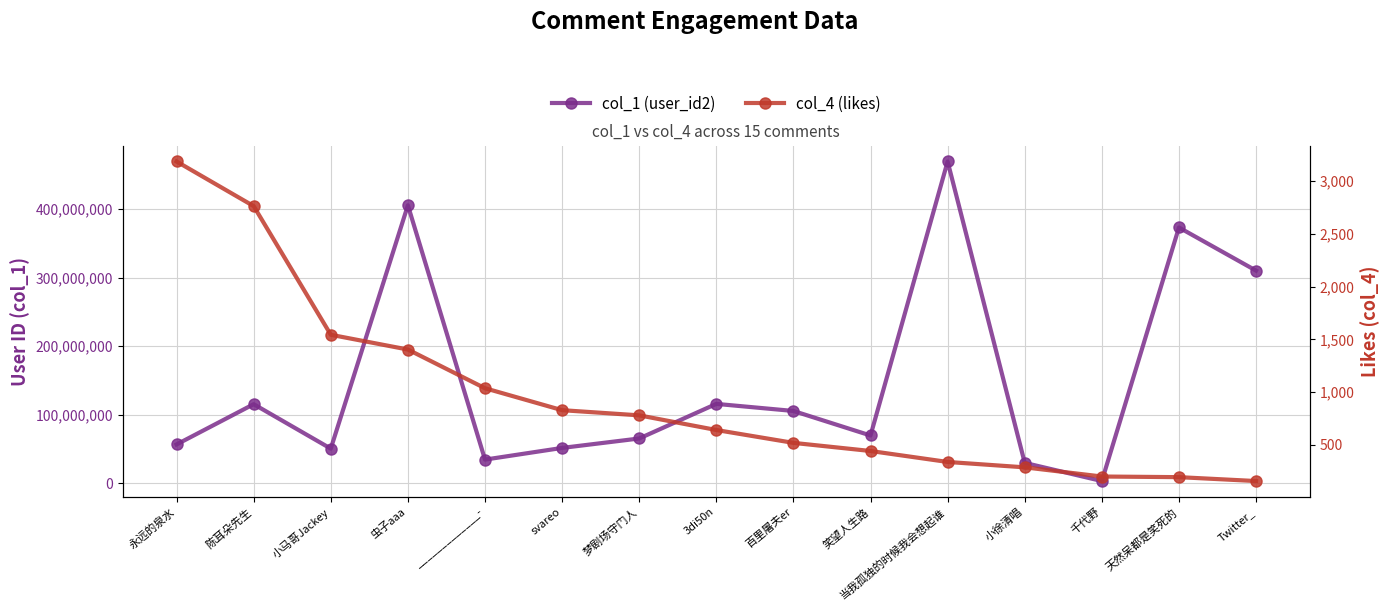

Reading left to right, list all the values displayed in this chart.

col_1 (user_id2): 永远的泉水=56858630	陈耳朵先生=115516646	小马哥Jackey=50769572	虫子aaa=405343676	_____________-=34775862	svareo=51795144	梦剧场守门人=65541449	3di50n=115959123	百里屠夫er=105636378	笑望人生路=69900422	当我孤独的时候我会想起谁=469133483	小徐清唱=30010710	千代野=3527014	天然呆都是笑死的=372995232	Twitter_=310133849
col_4 (likes): 永远的泉水=3186	陈耳朵先生=2763	小马哥Jackey=1543	虫子aaa=1403	_____________-=1036	svareo=828	梦剧场守门人=779	3di50n=640	百里屠夫er=518	笑望人生路=441	当我孤独的时候我会想起谁=337	小徐清唱=286	千代野=199	天然呆都是笑死的=193	Twitter_=156